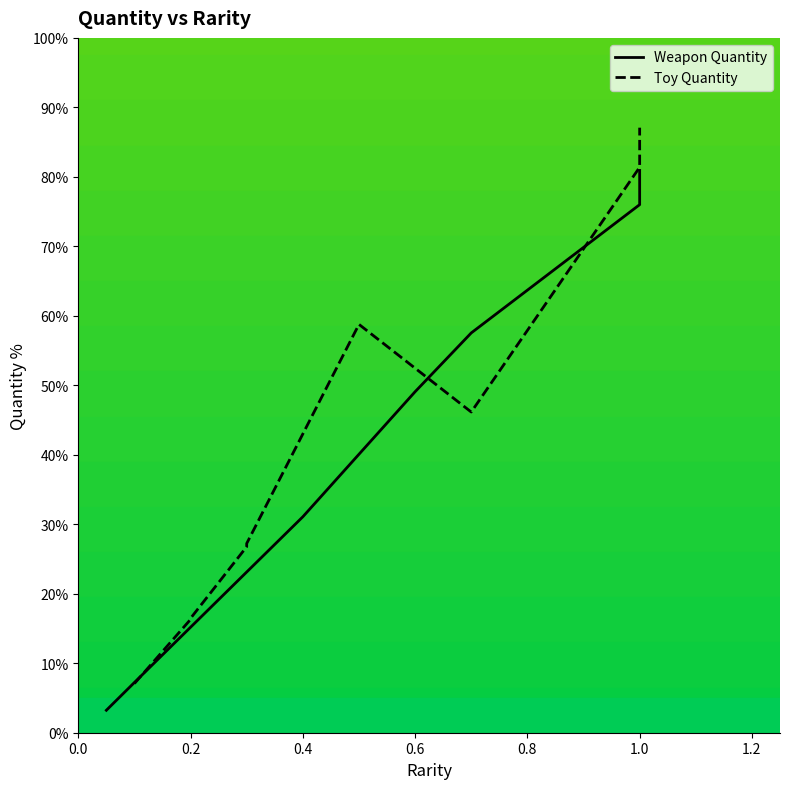

True or false: Weapon Quantity has a value of 17.3 at 0.6.

False